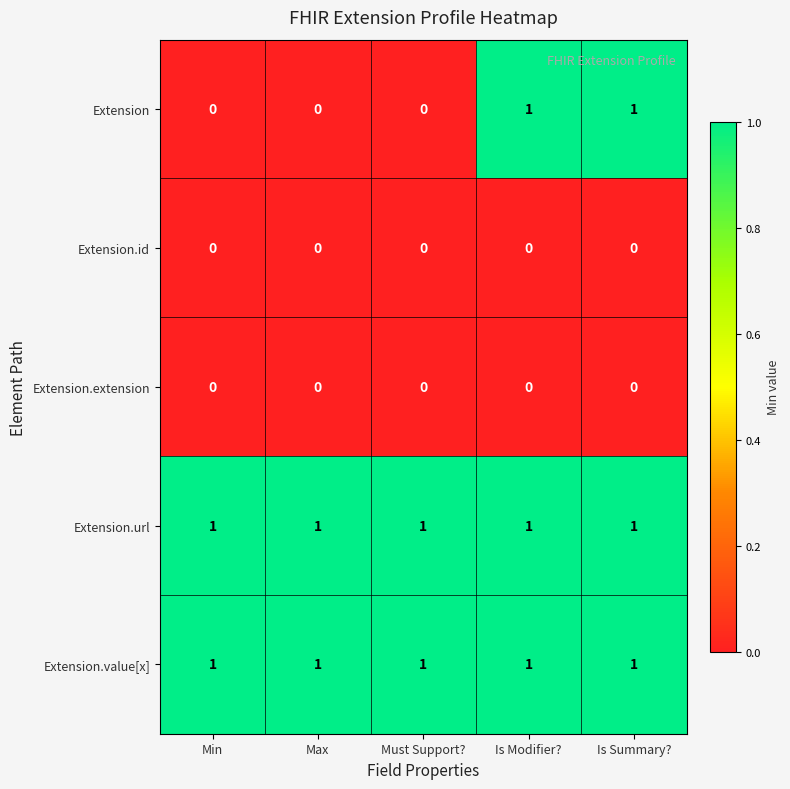

What is the maximum value shown in the chart?

1